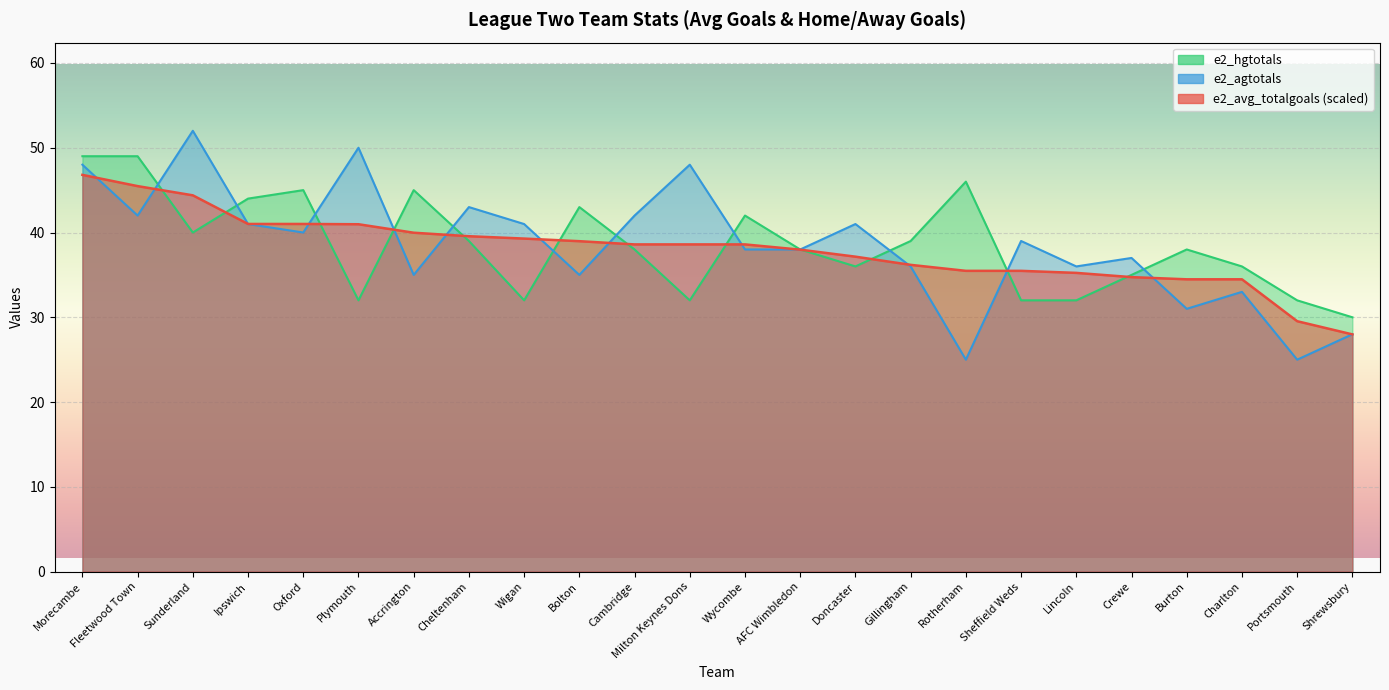

True or false: e2_agtotals and e2_avg_totalgoals intersect in this chart.

True